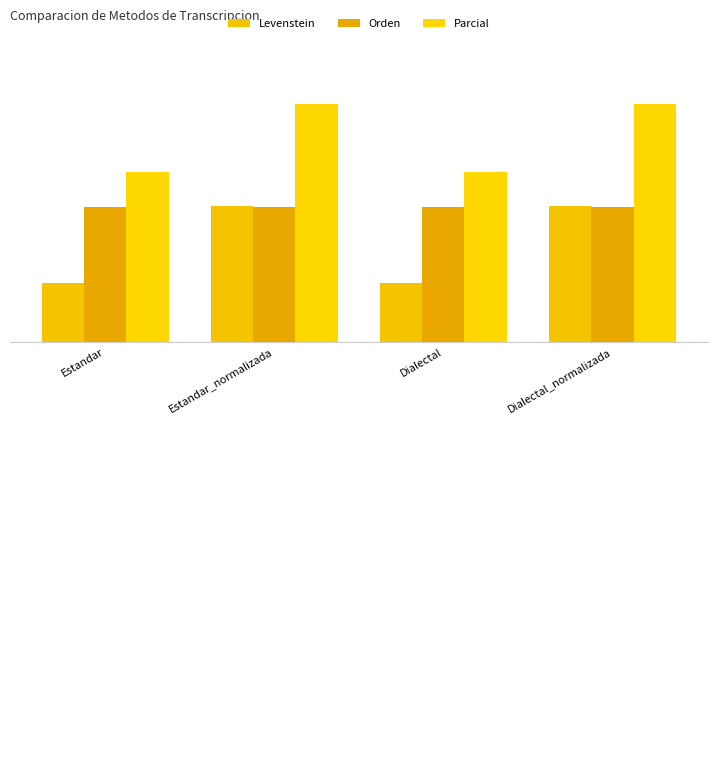

Which has a higher value, Dialectal_normalizada or Estandar_normalizada?

Dialectal_normalizada